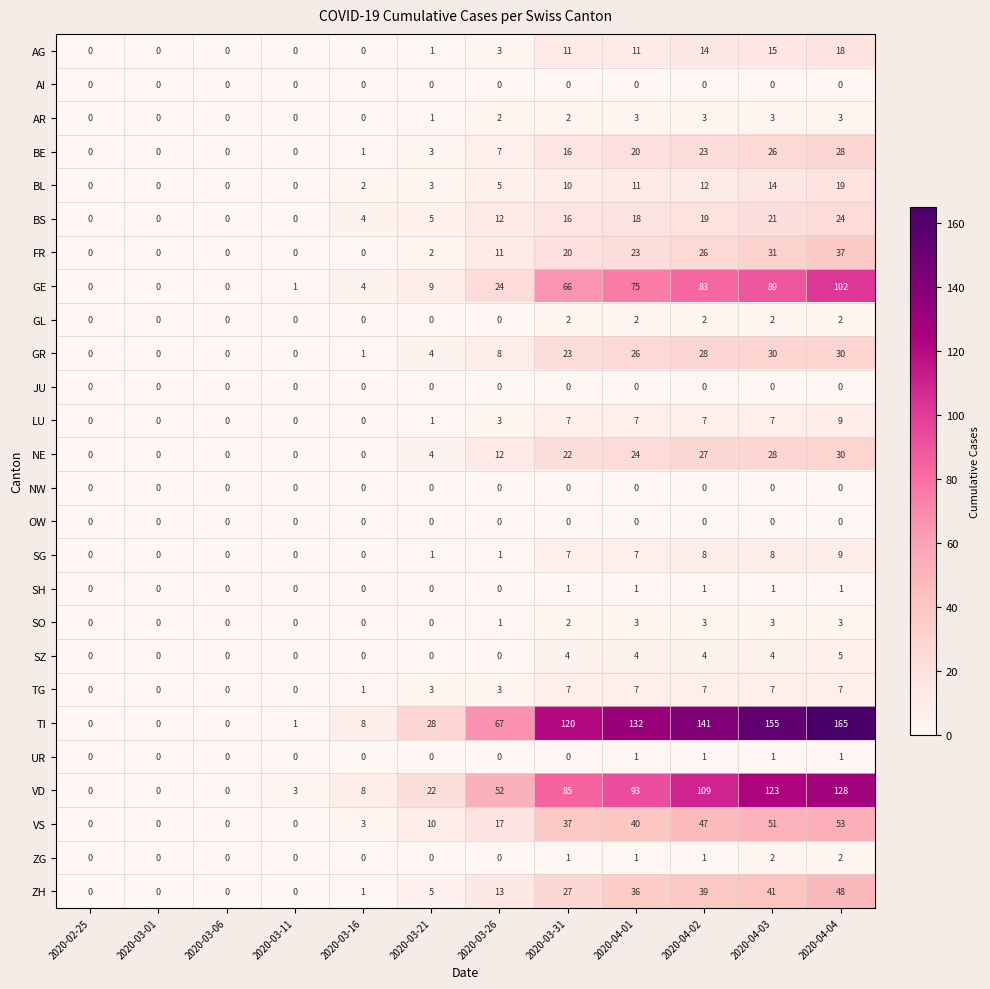

The VS series shows 54 at 2020-04-01. True or false?

False